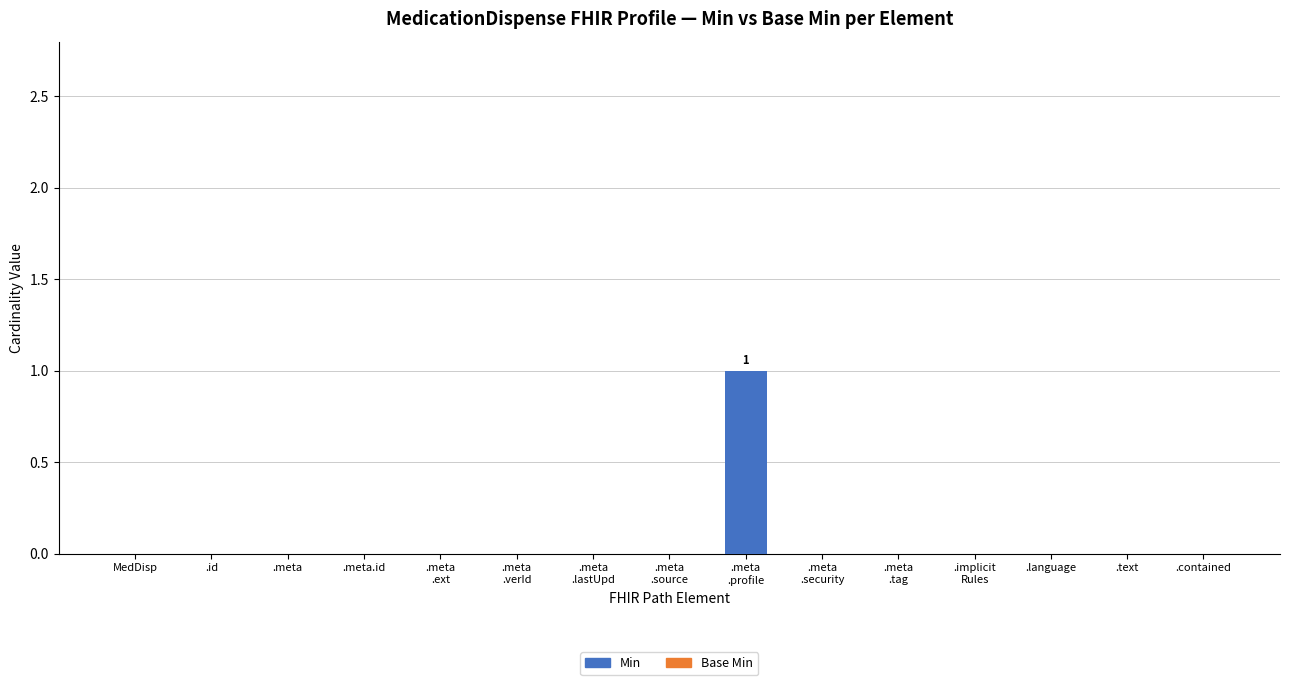

Is it true that the value at .text is 0?

True